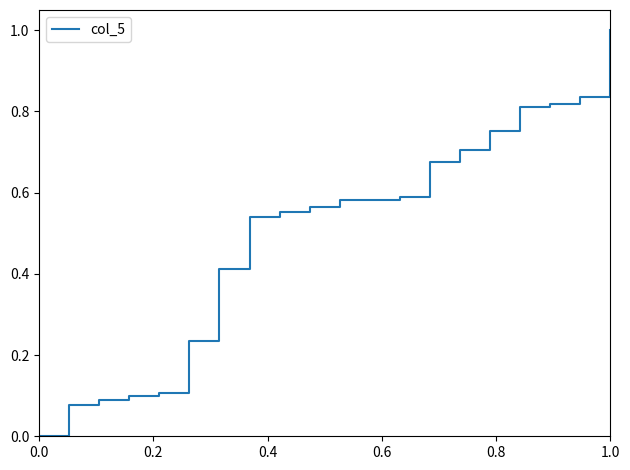

What is the greatest value displayed?

1.0